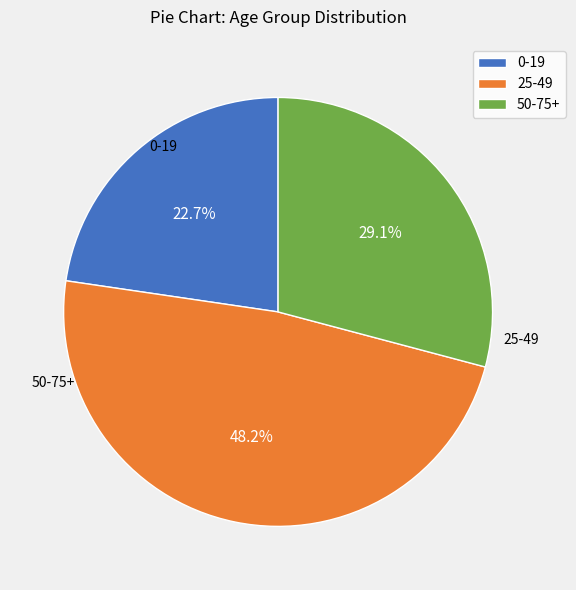

How many slices are in this pie chart?

3